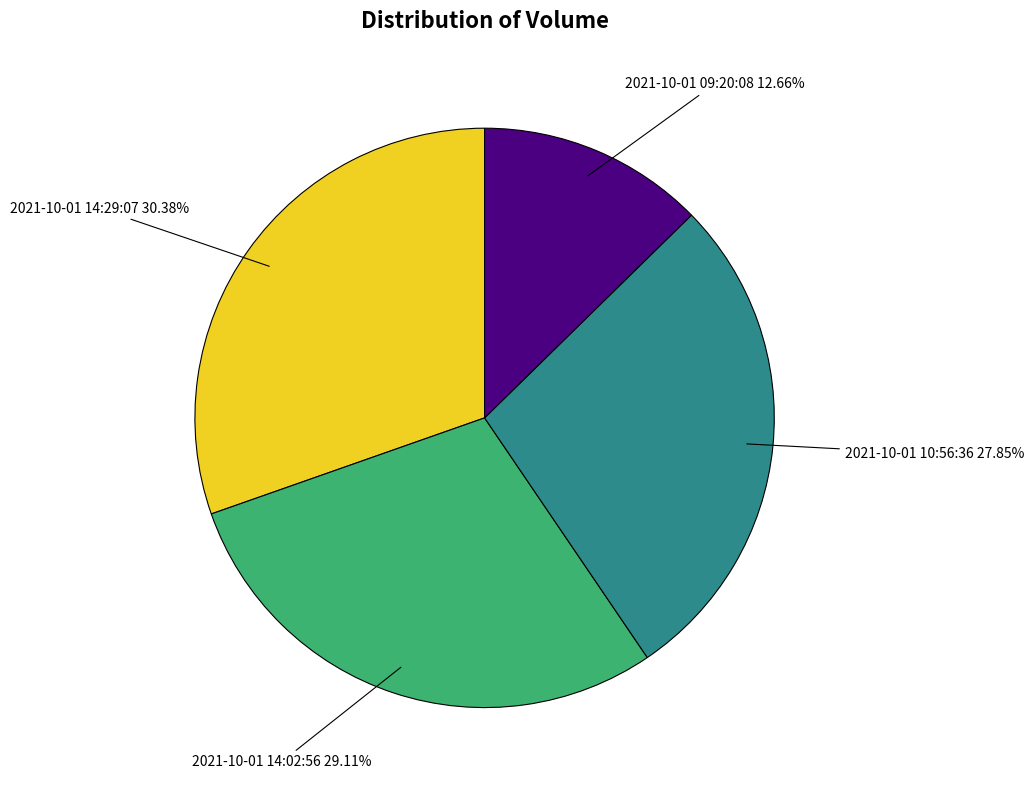

Combined, do 2021-10-01 10:56:36 and 2021-10-01 14:29:07 account for over 50%?

Yes